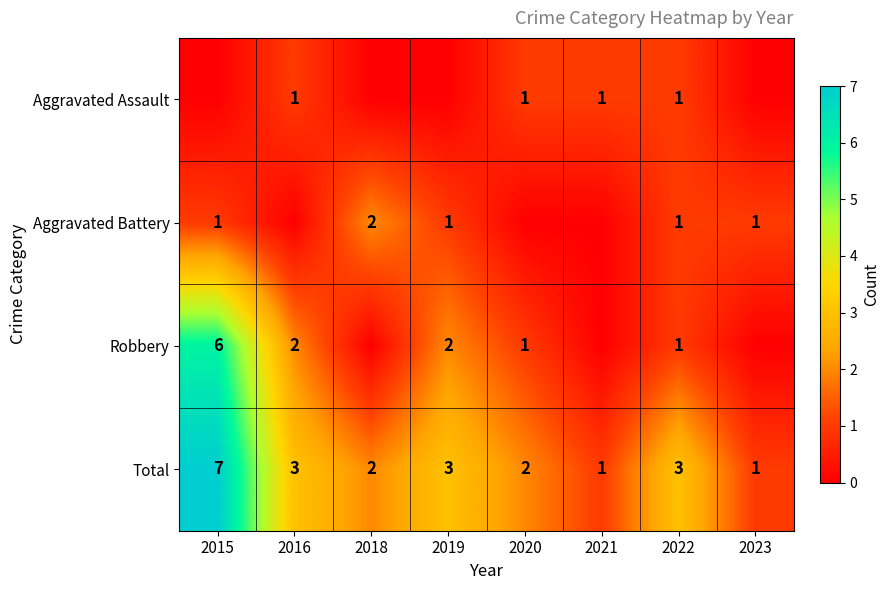

Which has a higher value, 2019 or 2018?

2019